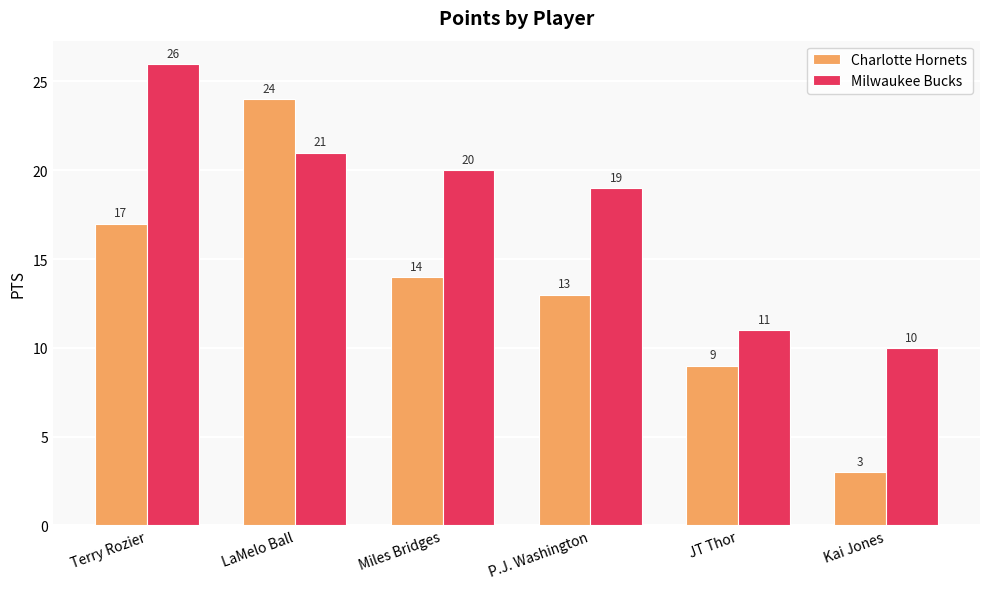

List the series in order of their peak value, lowest first.

Charlotte Hornets, Milwaukee Bucks